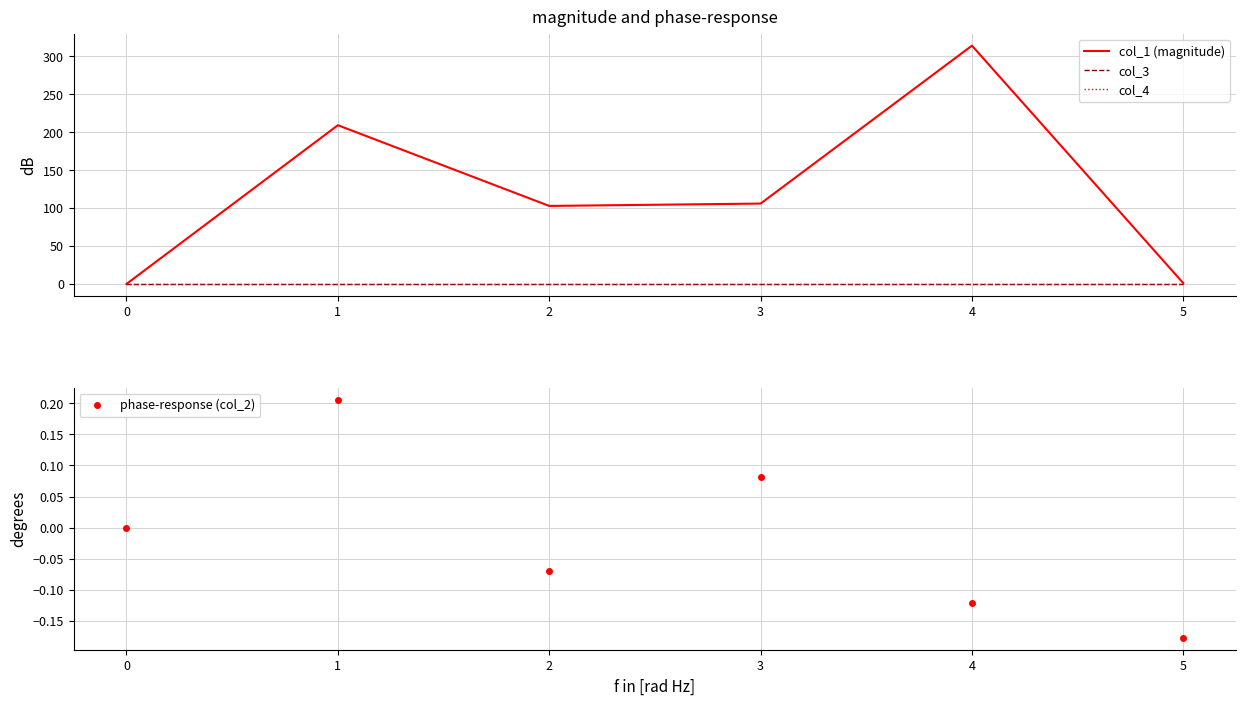

What is the sum of all col_1 (magnitude) values?

733.0